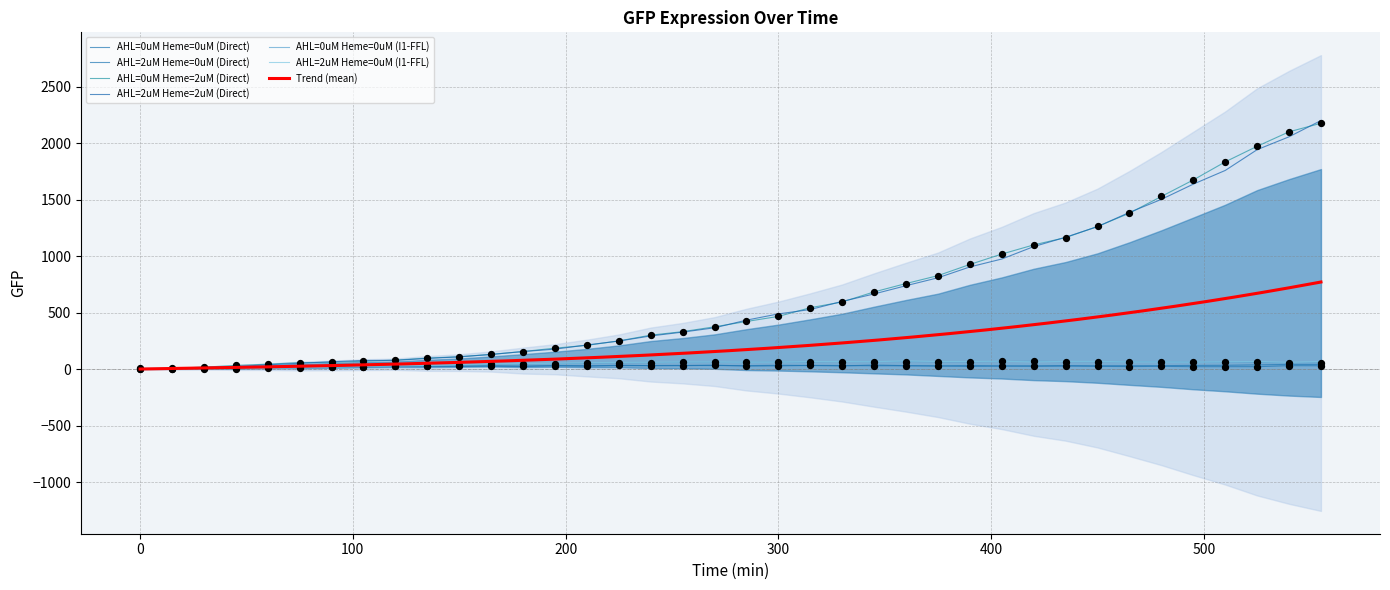

Is the value of AHL=2uM Heme=0uM (I1-FFL) at 195 greater than the value of AHL=0uM Heme=0uM (Direct) at 75?

Yes